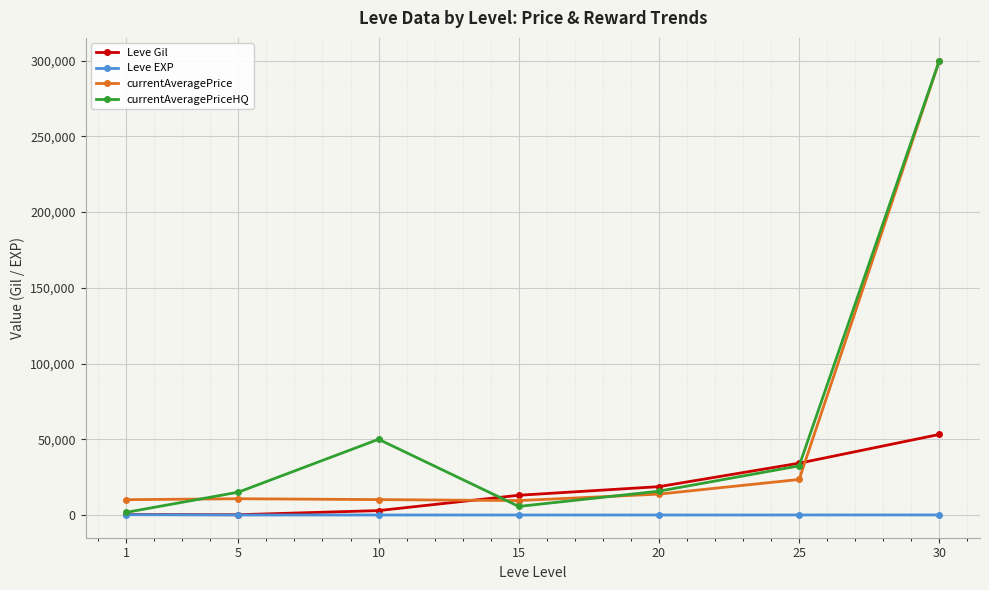

True or false: currentAveragePriceHQ has more than 1 points higher than both neighbors.

False